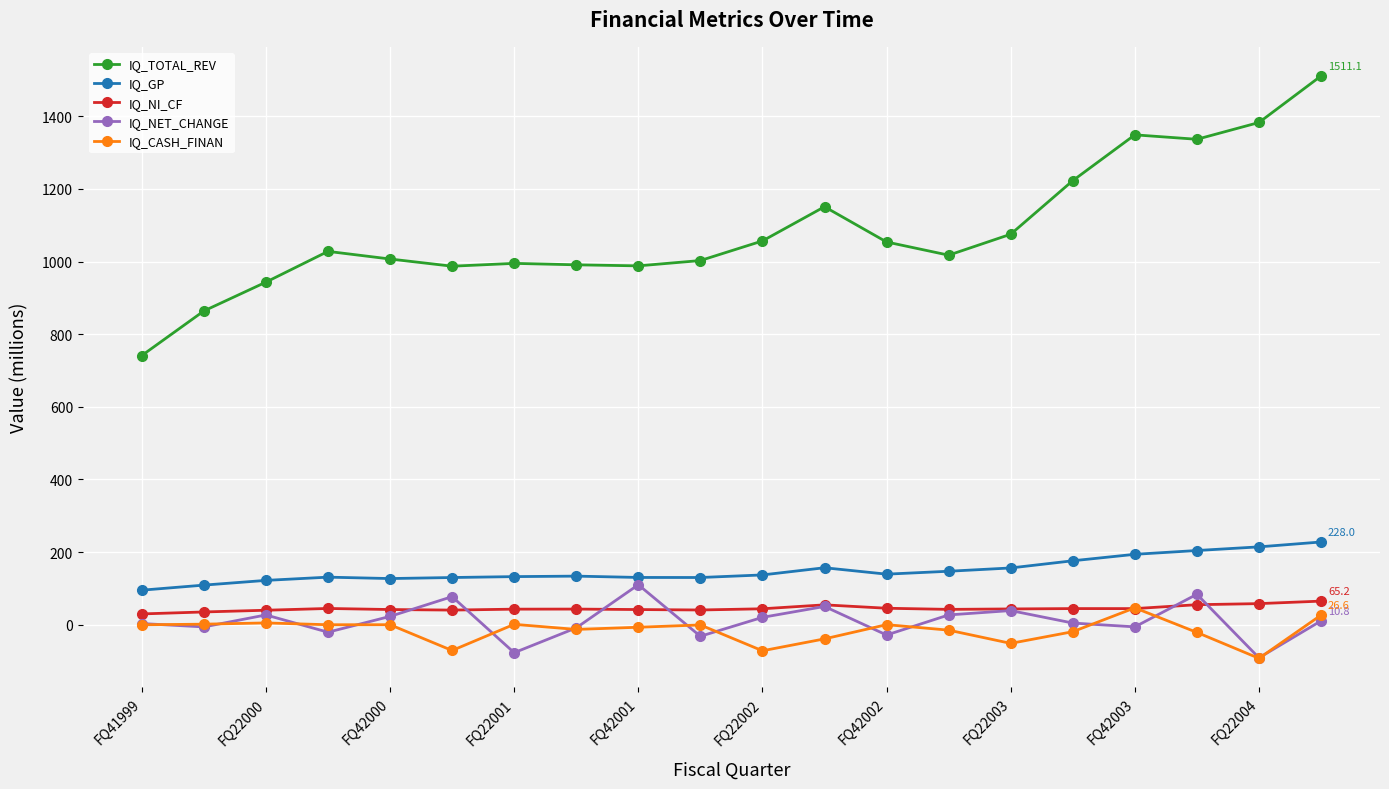

Which series has the largest total across all categories?

IQ_TOTAL_REV